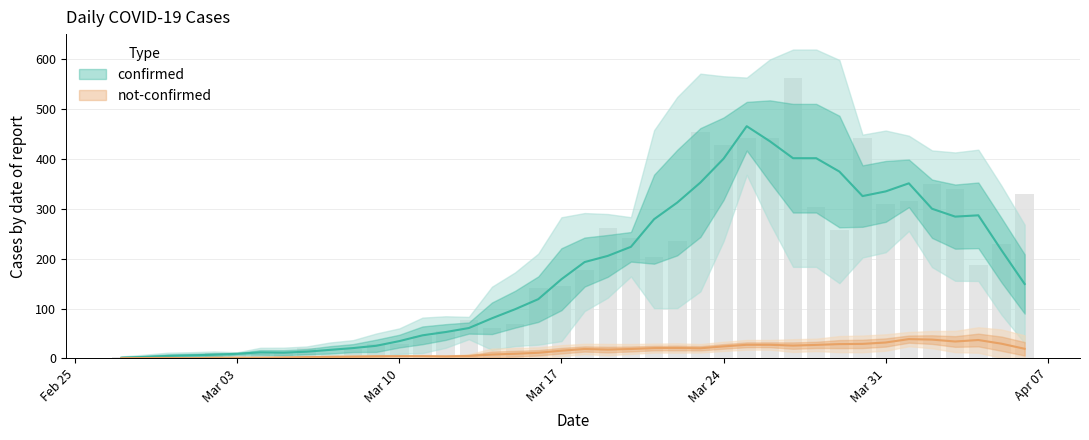

Rank the categories by value from highest to lowest.

2020-03-27, 2020-03-23, 2020-03-26, 2020-03-25, 2020-03-30, 2020-03-24, 2020-04-02, 2020-04-03, 2020-04-06, 2020-04-01, 2020-03-31, 2020-03-28, 2020-03-19, 2020-03-29, 2020-03-20, 2020-03-22, 2020-04-05, 2020-03-21, 2020-04-04, 2020-03-18, 2020-03-17, 2020-03-16, 2020-03-13, 2020-03-15, 2020-03-14, 2020-03-12, 2020-03-11, 2020-03-10, 2020-03-09, 2020-03-06, 2020-03-08, 2020-03-05, 2020-03-02, 2020-03-04, 2020-03-03, 2020-03-01, 2020-03-07, 2020-02-28, 2020-02-27, 2020-02-29